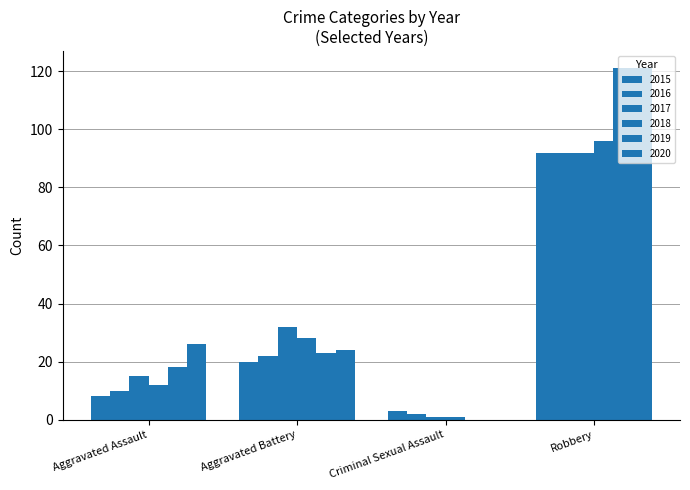

At Aggravated Battery, list the series in order from largest to smallest.

2017, 2018, 2020, 2019, 2016, 2015